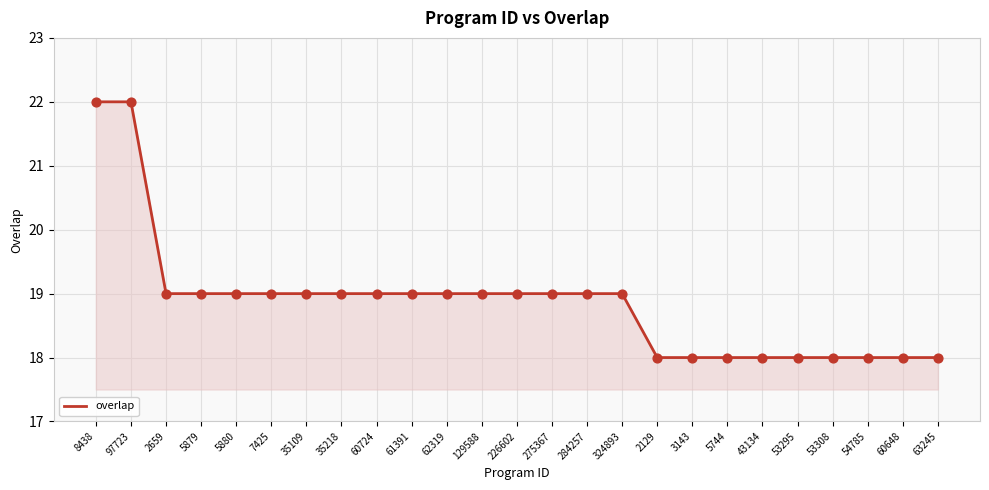

Between 5879 and 3143, which is larger?

5879